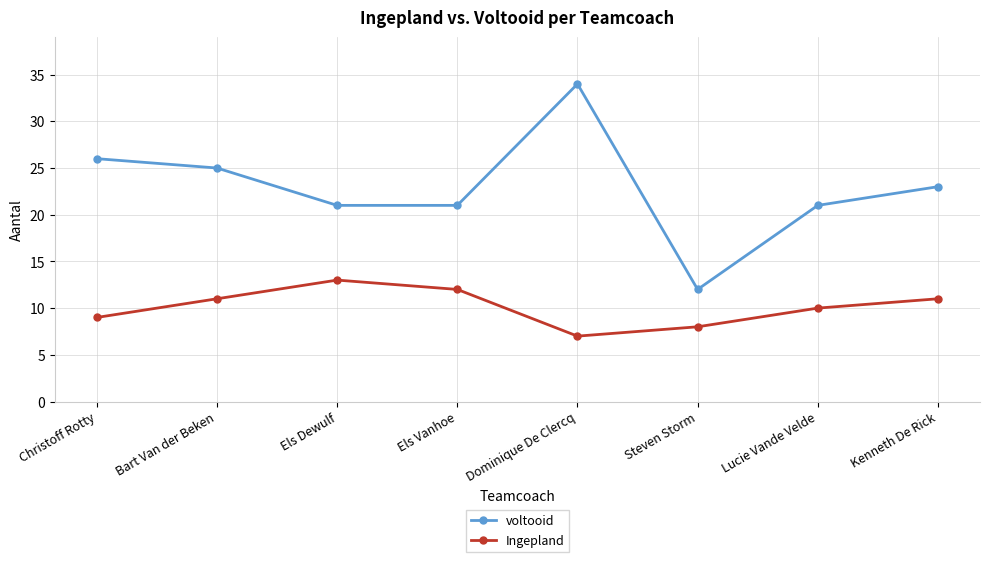

How many interior local valleys does the Ingepland series have?

1